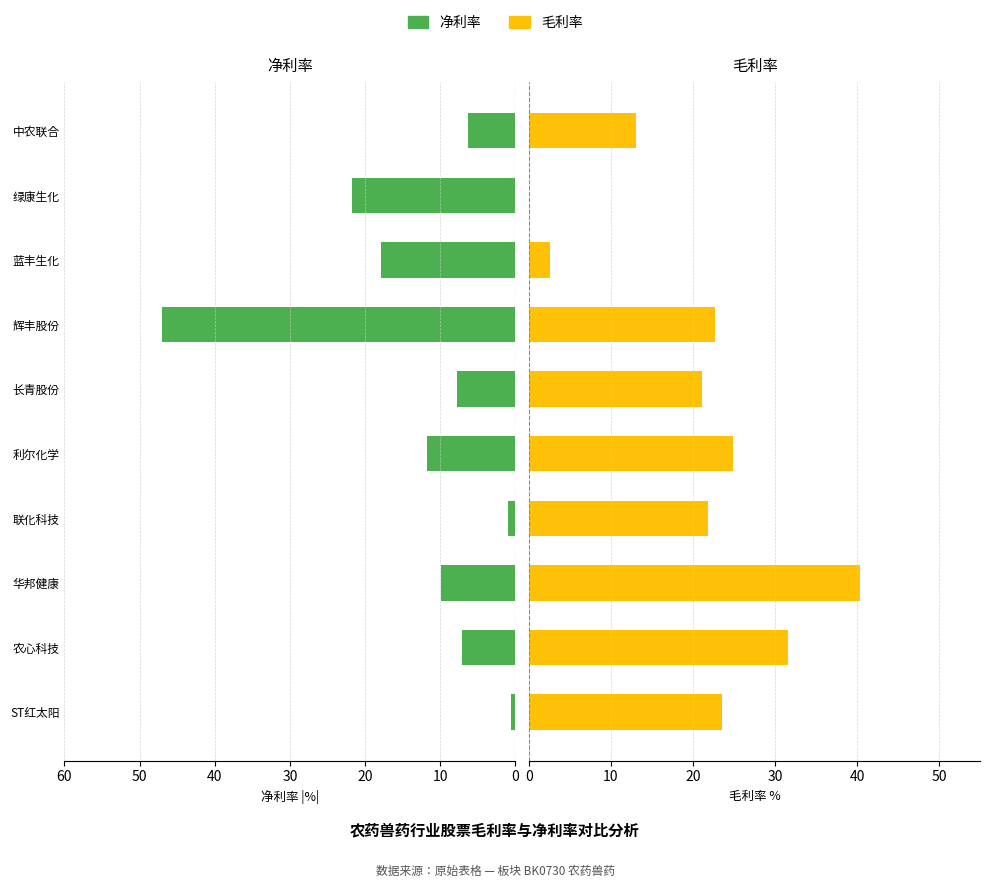

What is the smallest value displayed?

0.6